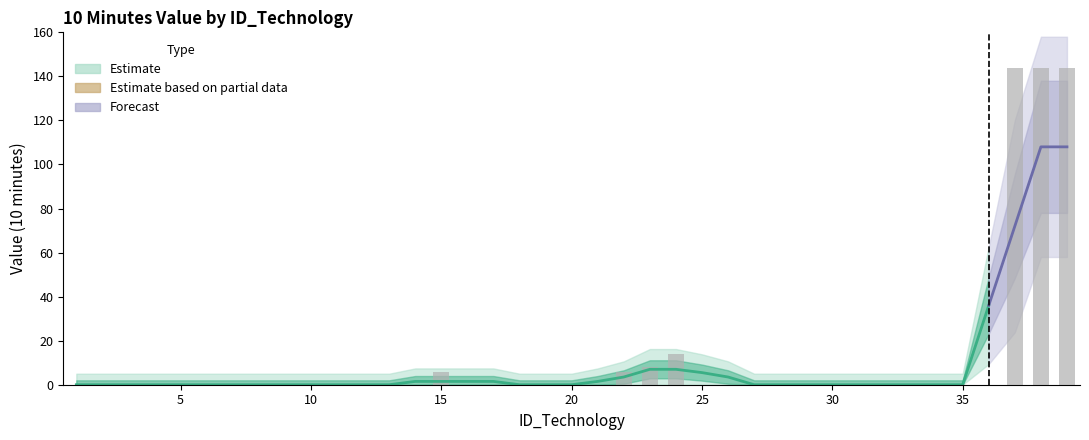

List the labels in order of value, largest first.

37, 38, 39, 24, 23, 15, 22, 1, 2, 3, 4, 5, 6, 7, 8, 9, 10, 11, 12, 13, 14, 16, 17, 18, 19, 20, 21, 25, 26, 27, 28, 29, 30, 31, 32, 33, 34, 35, 36